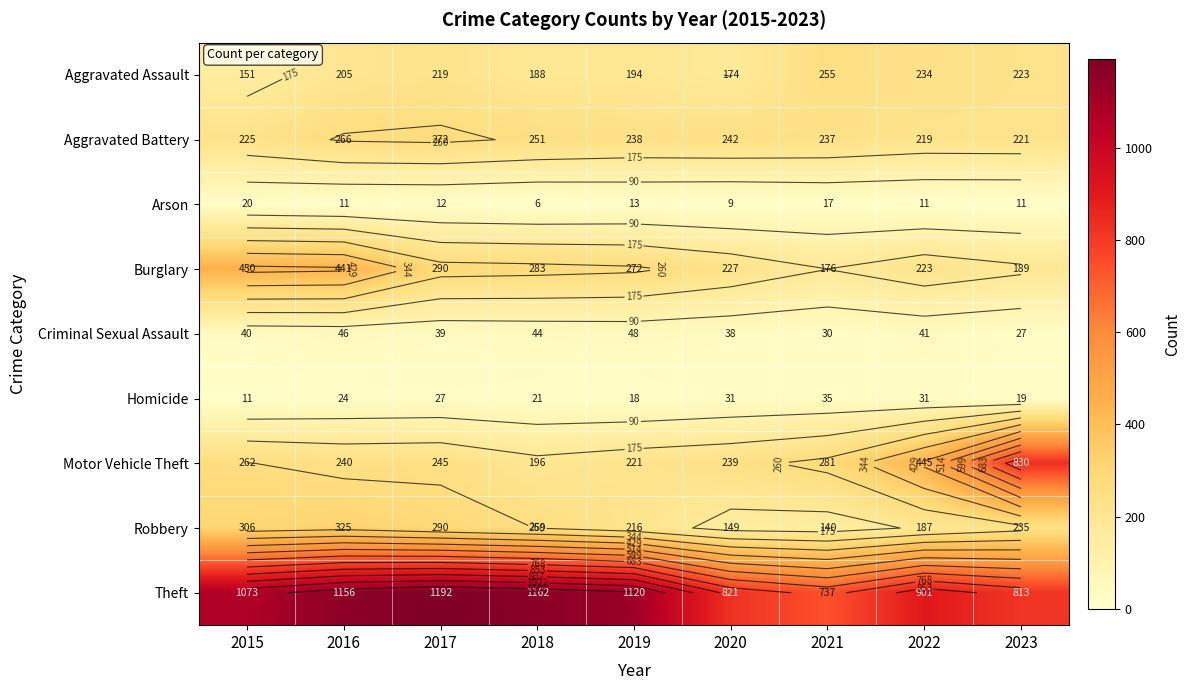

At which category does the chart reach its minimum across all series?

2018